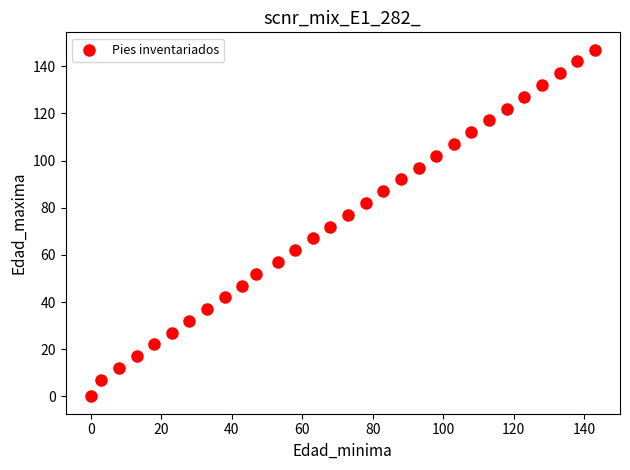

What is the range of Y values (max minus min)?

147